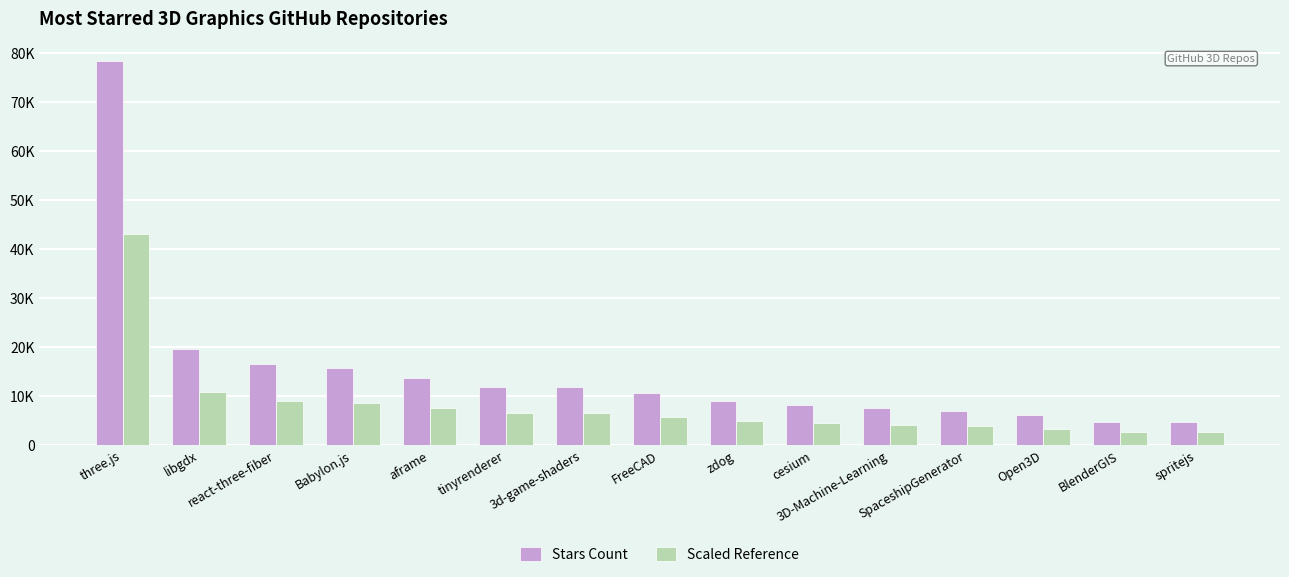

What are all the series names shown in the legend?

Stars Count, Scaled Reference